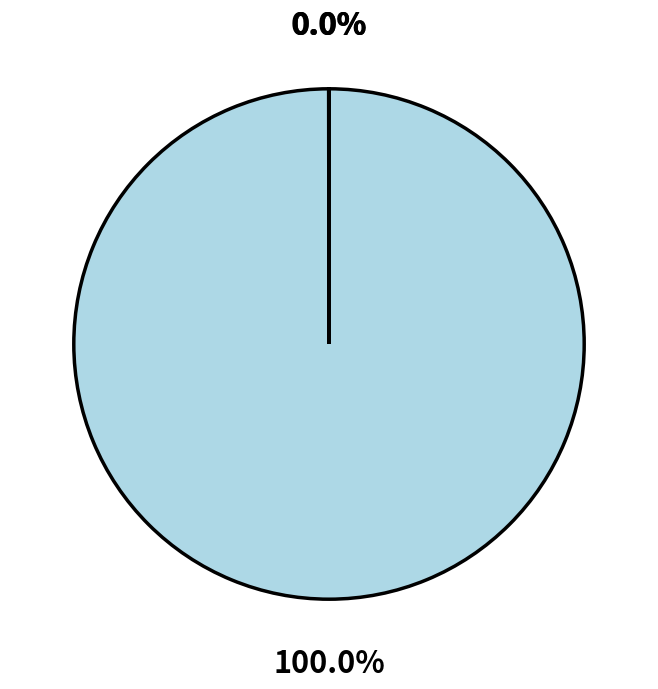

Count the number of slices in the pie.

4